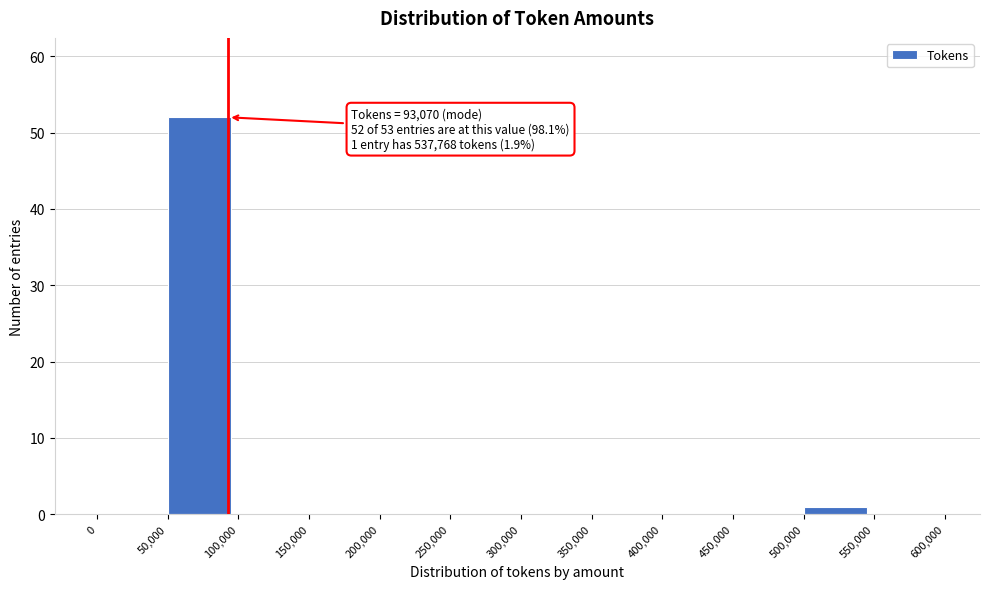

Which range on the x-axis has the tallest bar?

50,000 to 100,000